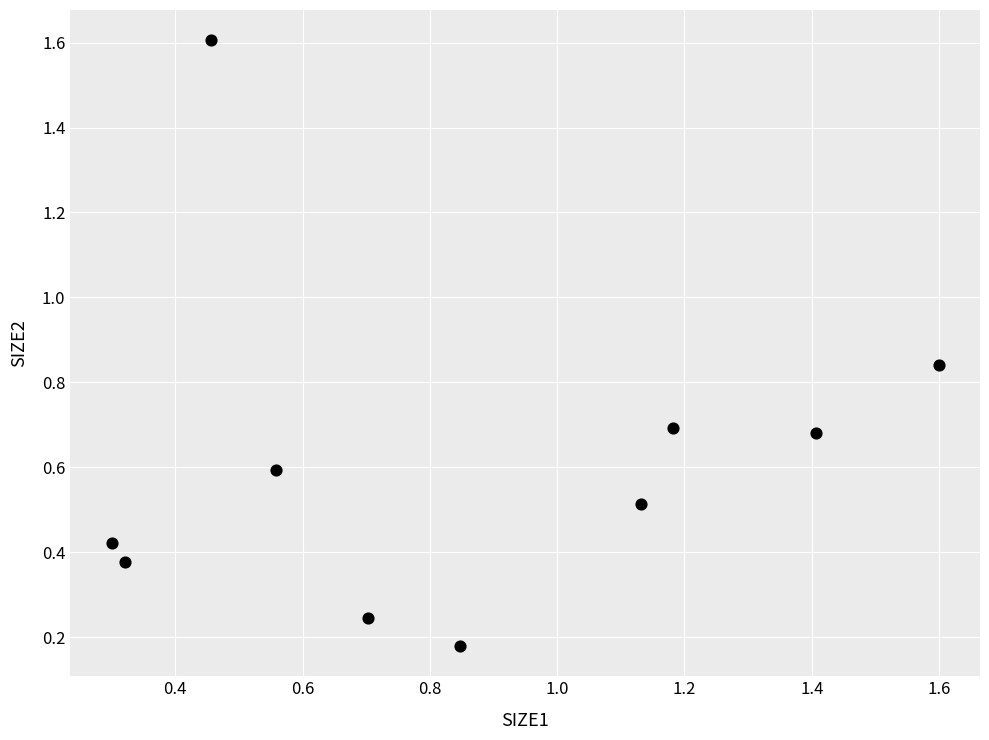

What is the range of X values (max minus min)?

1.3